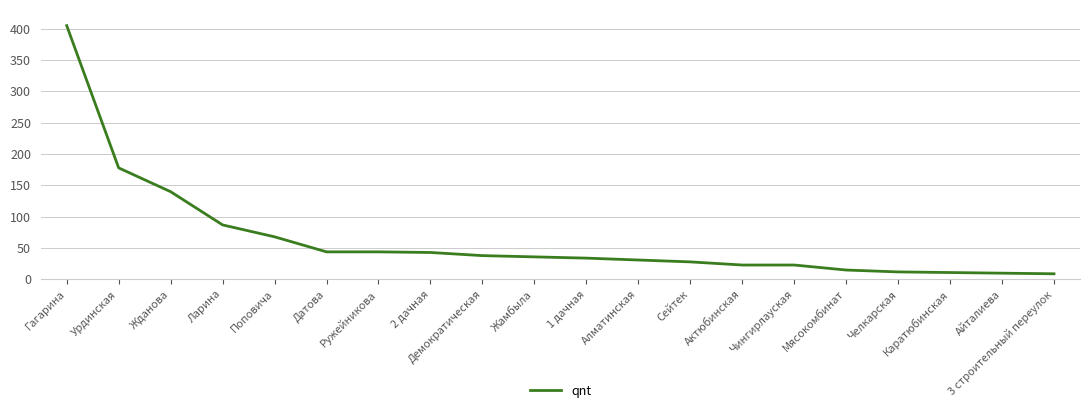

Where is the data nearest to the value 207?

Урдинская